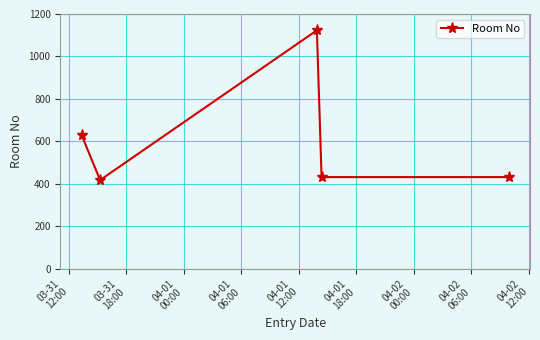

What is the difference between the second highest and minimum values?

212